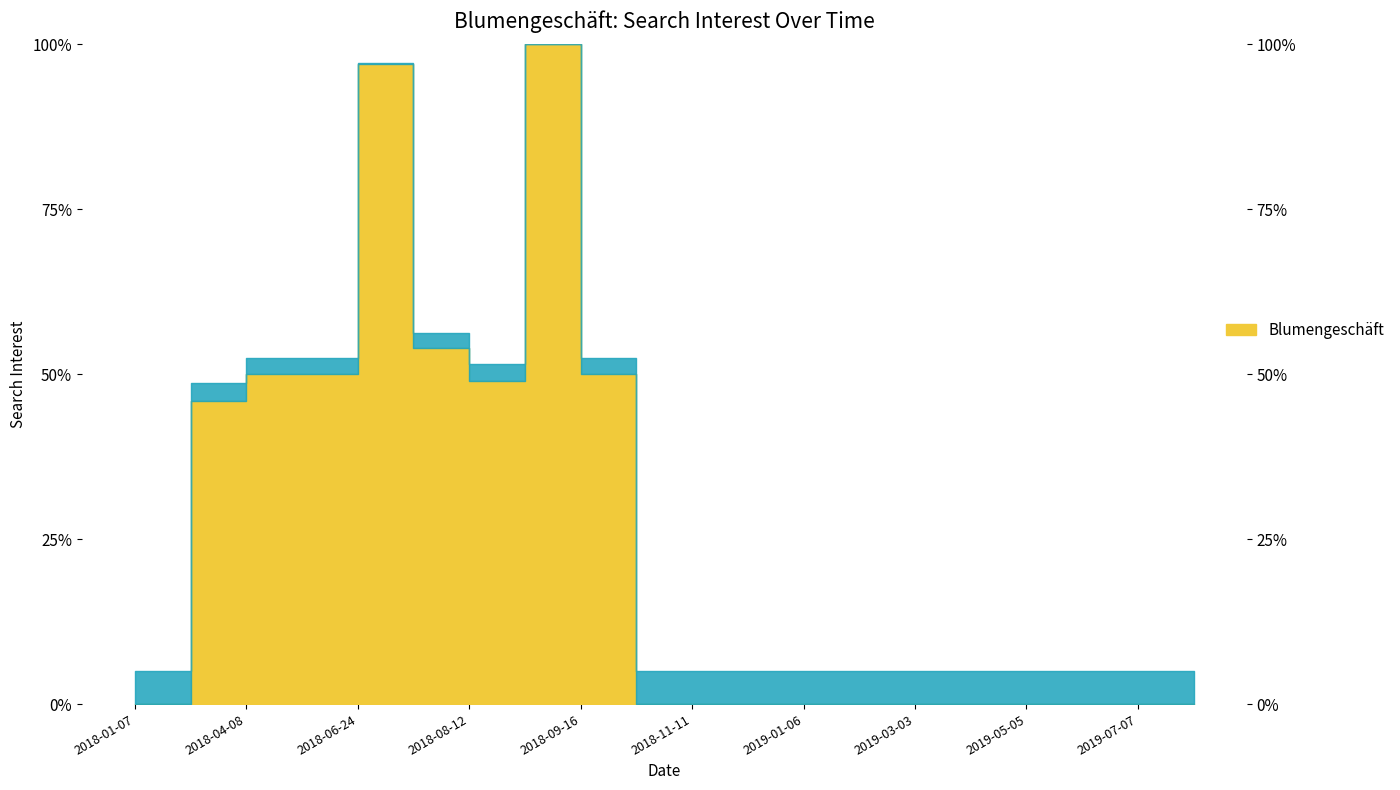

How many values are above zero?

8